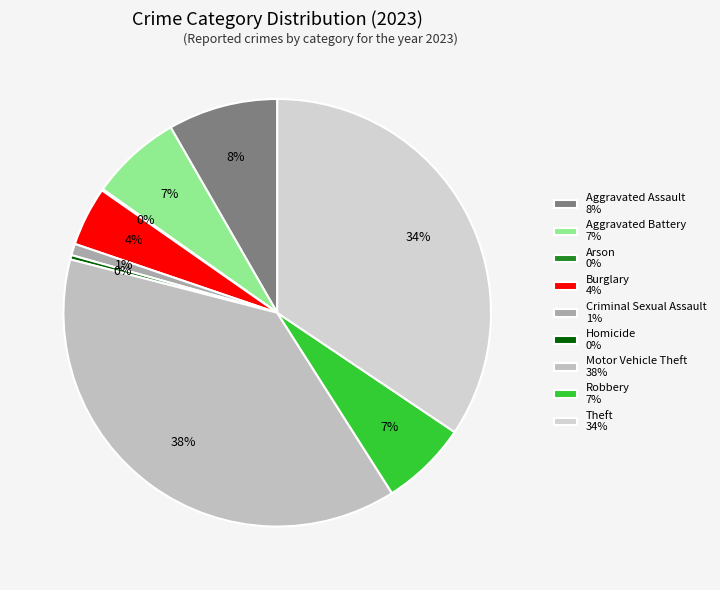

Does Homicide represent more than half of the total?

No